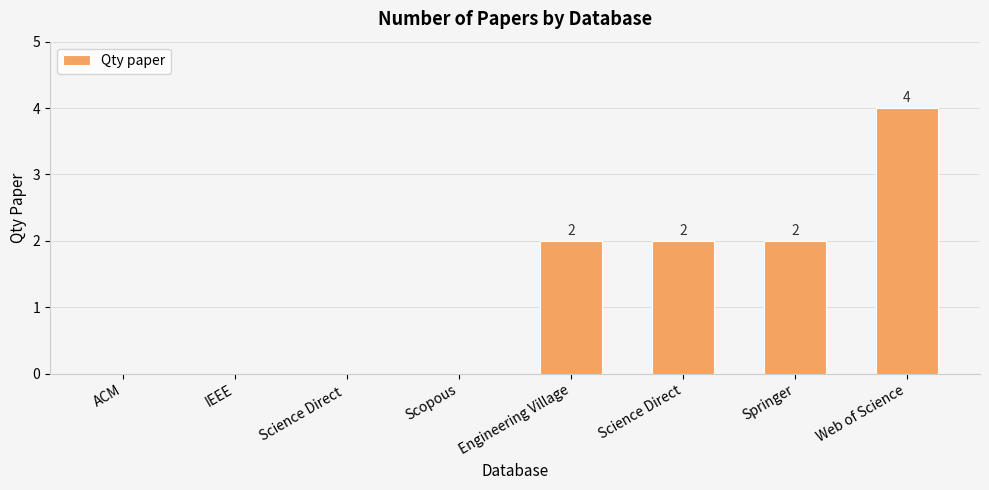

Reading left to right, transcribe all the data shown in this chart.

ACM=0	IEEE=0	Science Direct =0	Scopous=0	Engineering Village=2	Science Direct=2	Springer=2	Web of Science=4